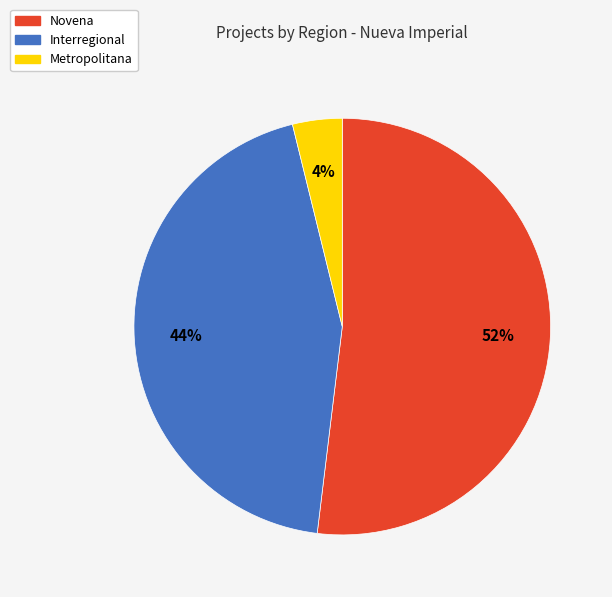

How many slices are in this pie chart?

3